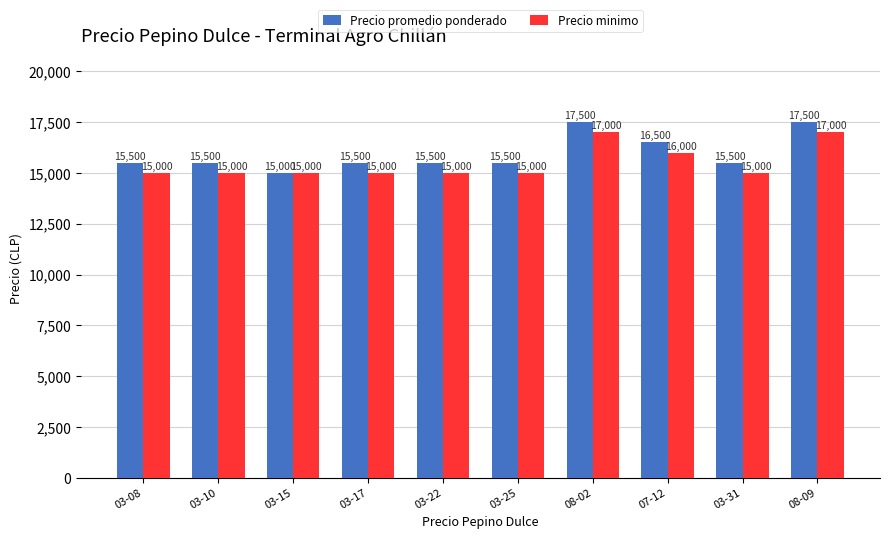

List the series in order of their overall mean, lowest first.

Precio minimo, Precio promedio ponderado